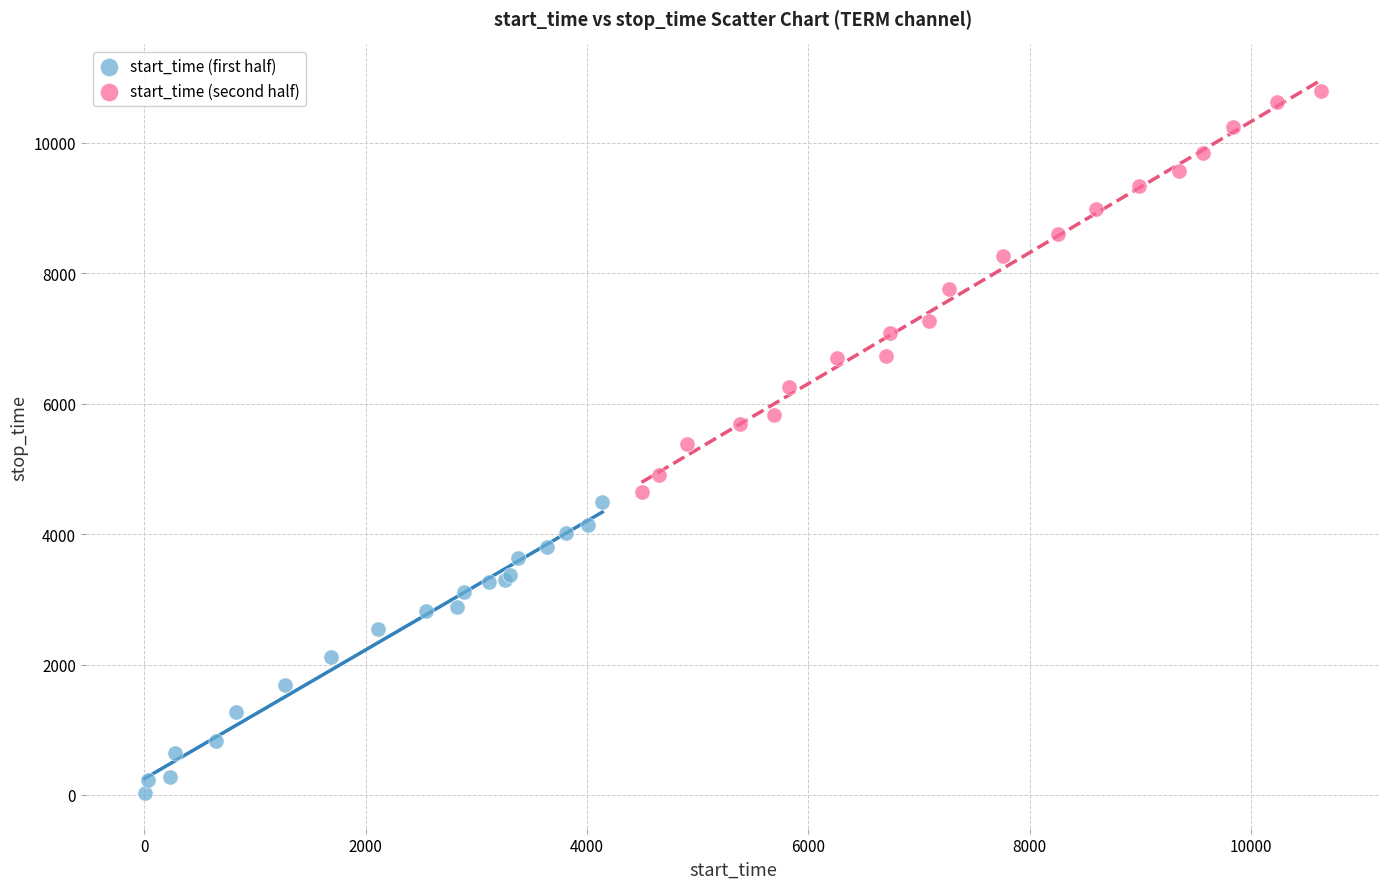

Which series reaches the minimum Y coordinate?

start_time (first half)